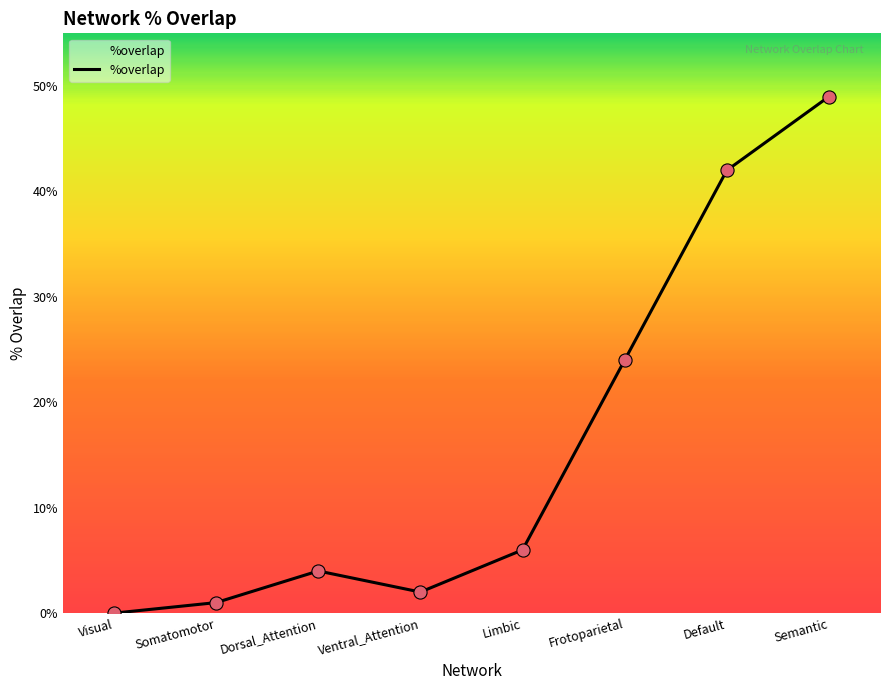

Between Frotoparietal and Default, which is larger?

Default